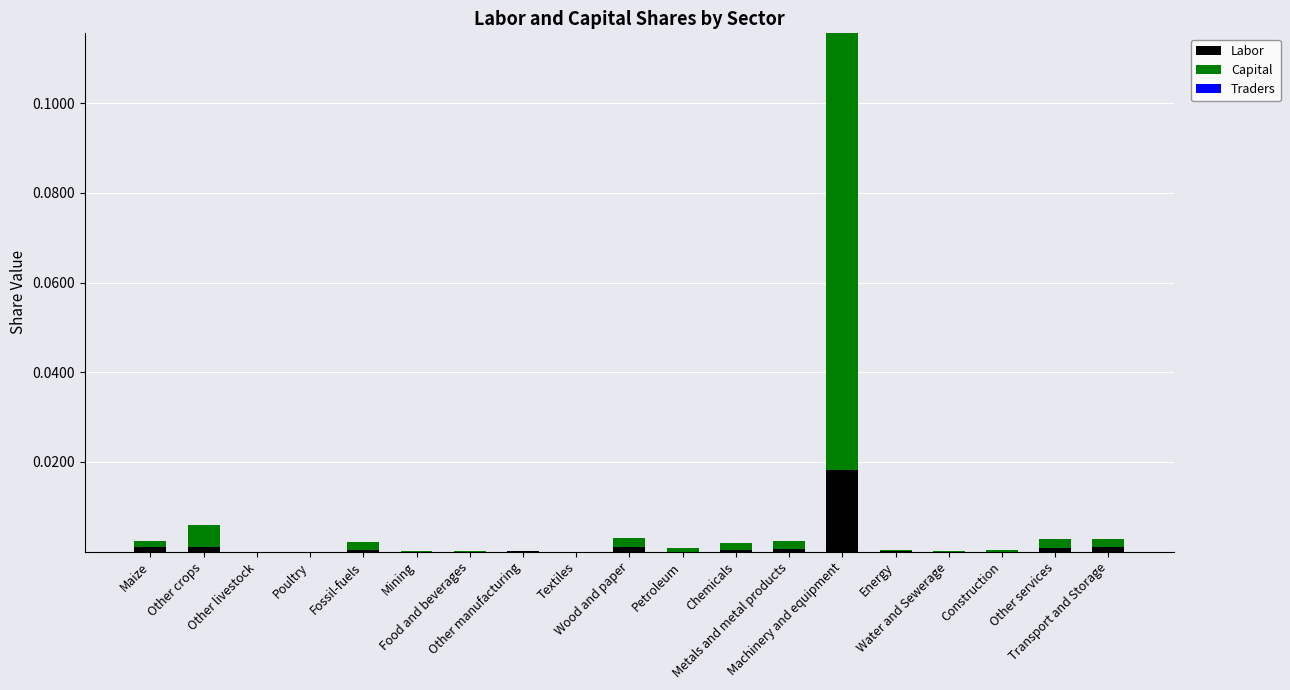

Does the chart contain stacked bars?

Yes